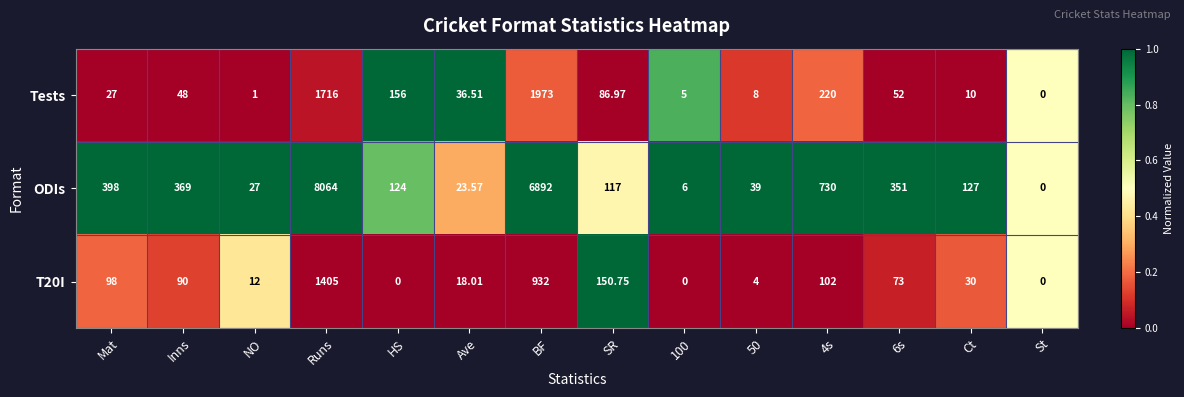

Which series has the widest spread of values?

ODIs